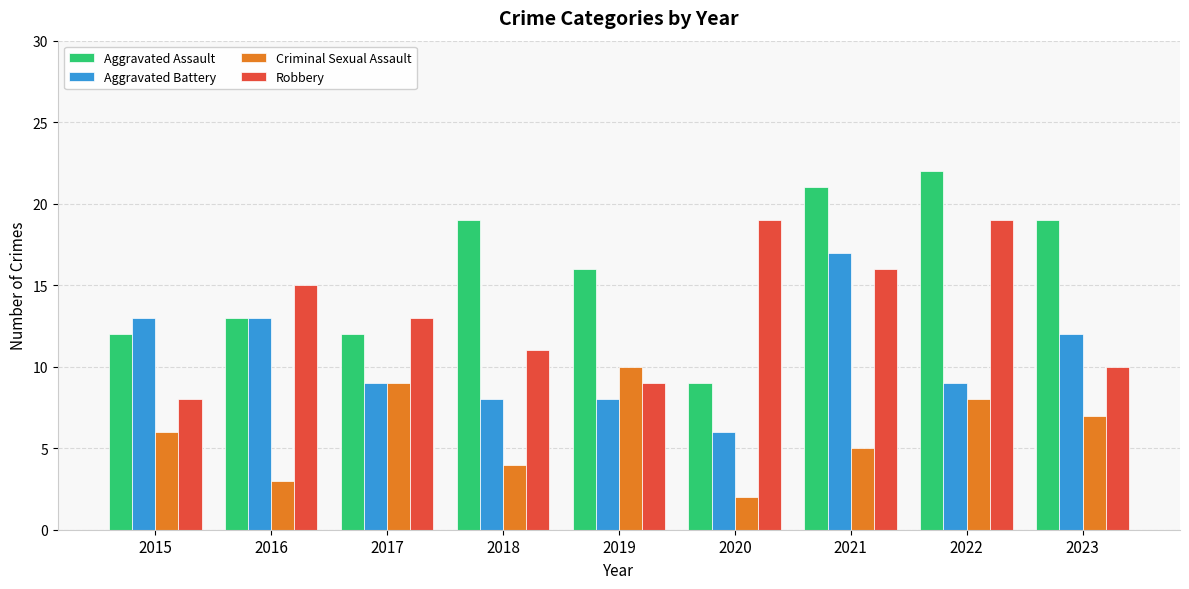

How many bars are there in each group?

4